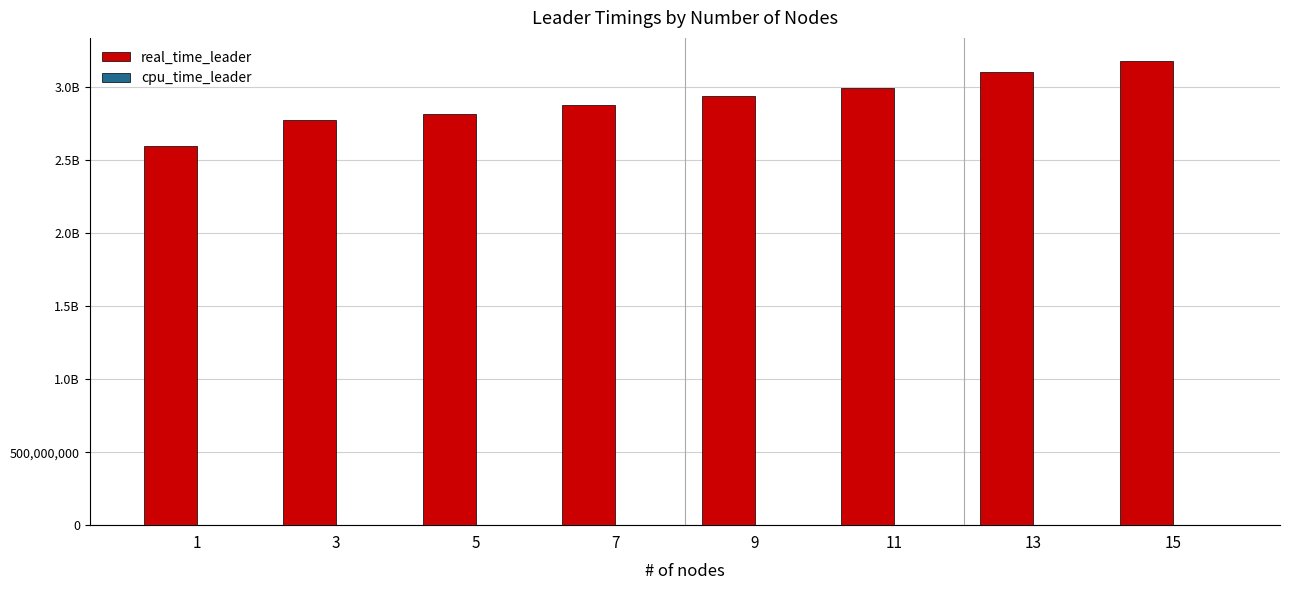

What is the difference between the maximum and minimum values in the cpu_time_leader series?

27122